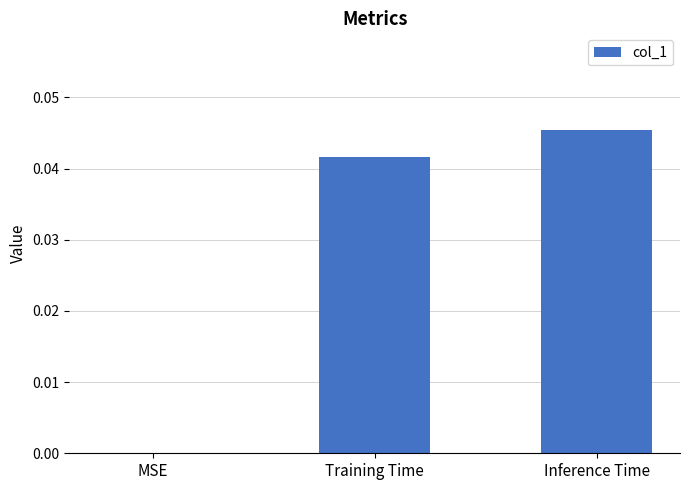

What is the sum of all values?

0.1